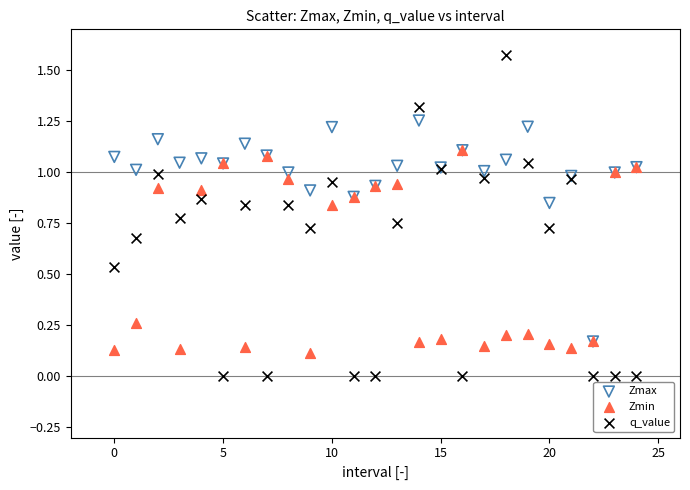

What are all the series names shown in the legend?

Zmax, Zmin, q_value